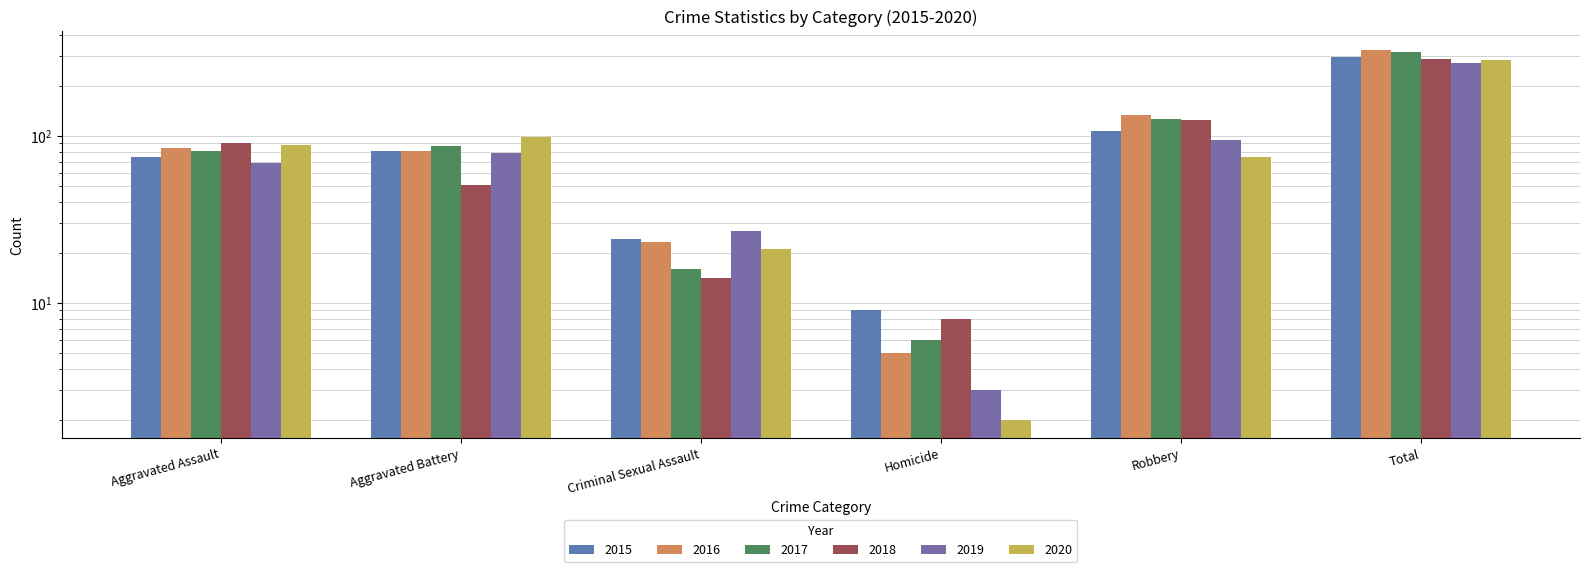

At which label does 2015 first exceed 81?

Robbery